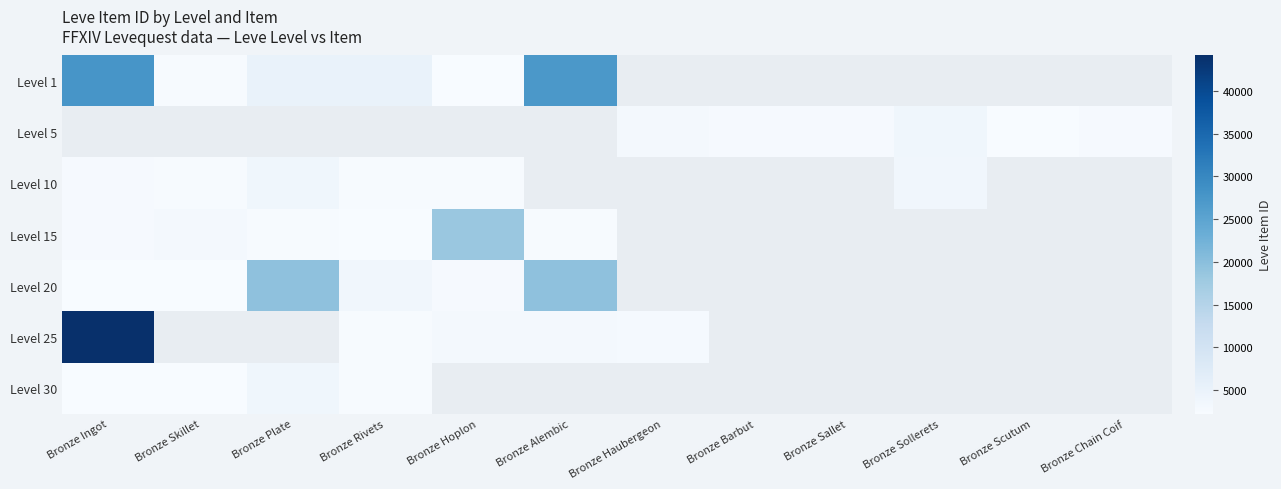

At which label is Level 1 closest to 14969?

Bronze Rivets